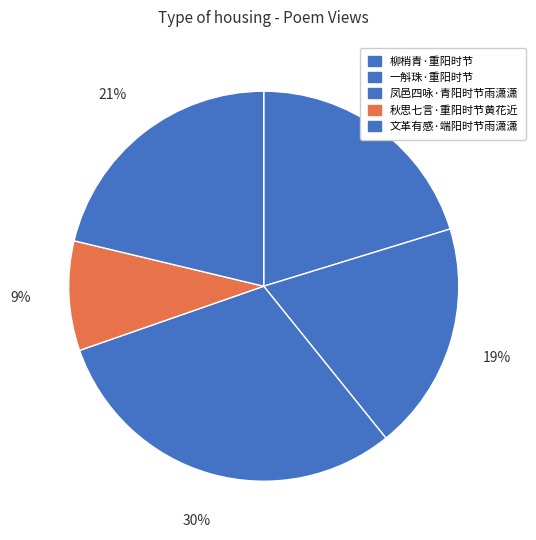

Is there any slice that represents more than half of the pie?

No